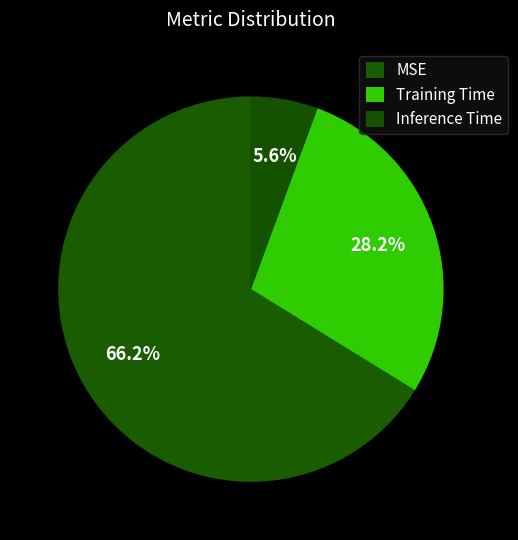

How many segments does this pie chart have?

3